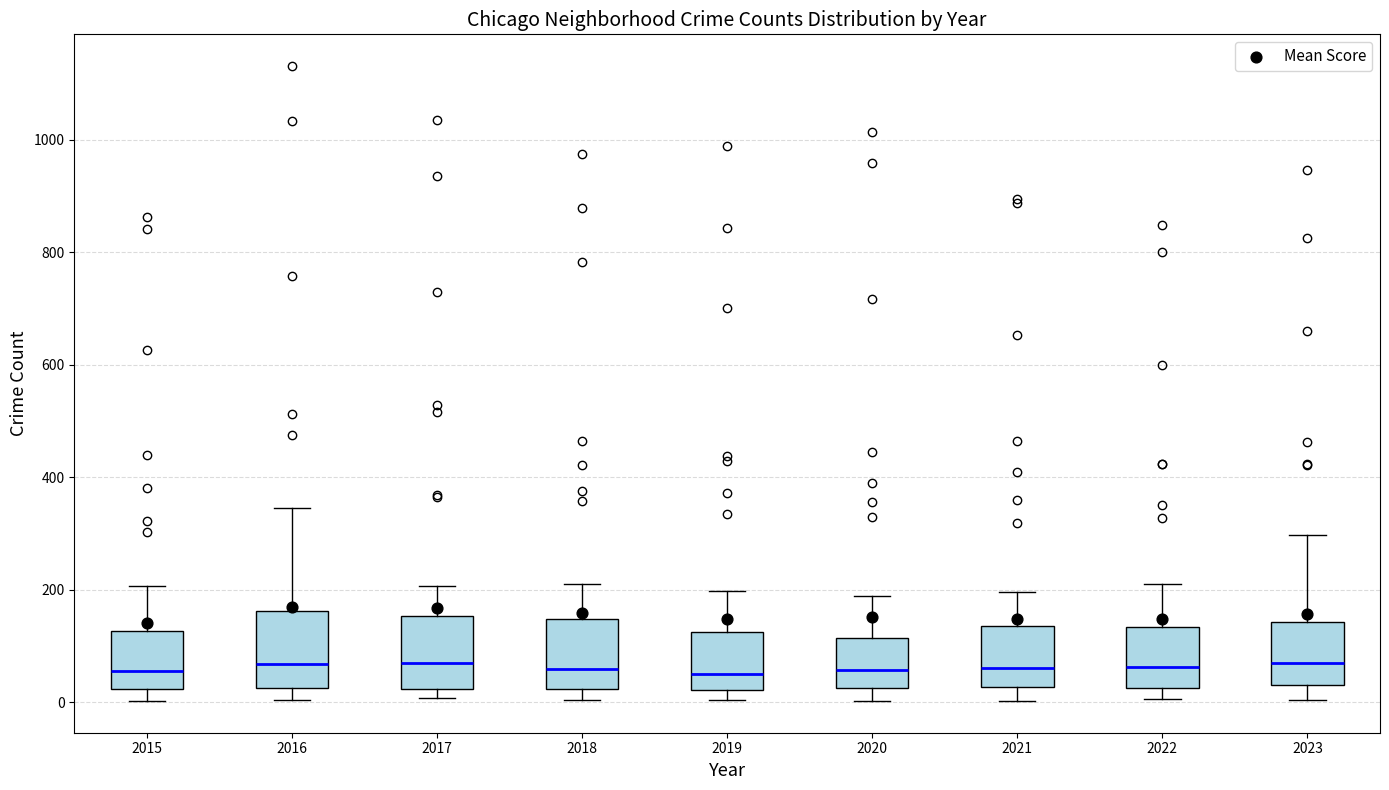

Reading left to right, read every box against the y-axis: the position of its median line, the range the box covers, and the ends of its whiskers. The values are not printed on the chart, so give them approximately, as read against the axis.

2015: median 60, box 20 to 120, whiskers 0 to 200
2016: median 60, box 20 to 160, whiskers 0 to 340
2017: median 60, box 20 to 160, whiskers 0 to 200
2018: median 60, box 20 to 140, whiskers 0 to 220
2019: median 40, box 20 to 120, whiskers 0 to 200
2020: median 60, box 20 to 120, whiskers 0 to 180
2021: median 60, box 20 to 140, whiskers 0 to 200
2022: median 60, box 20 to 140, whiskers 0 to 220
2023: median 60, box 40 to 140, whiskers 0 to 300